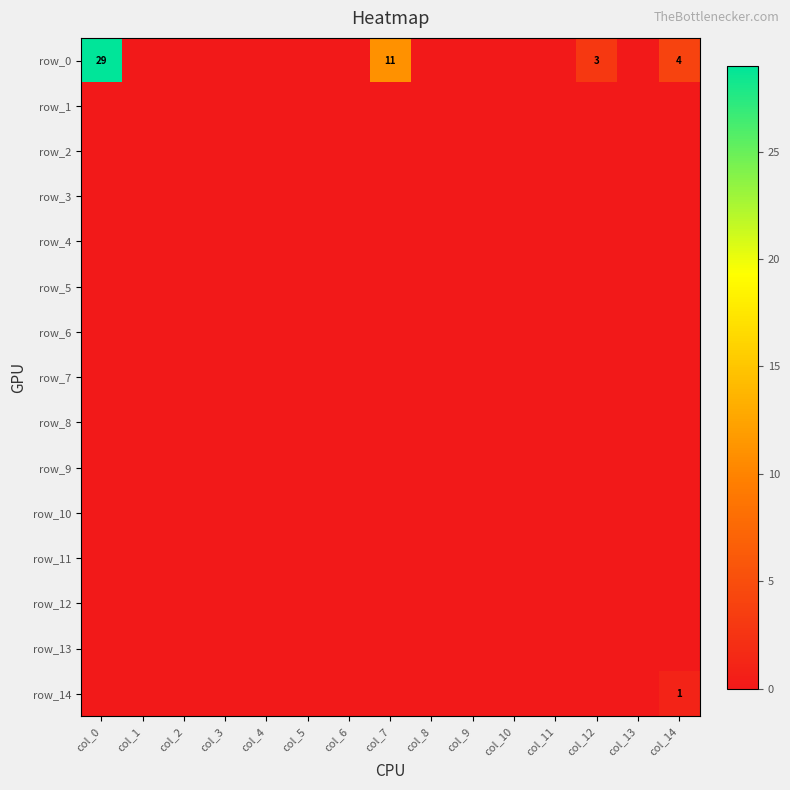

At which label does row_8 reach its minimum?

col_0